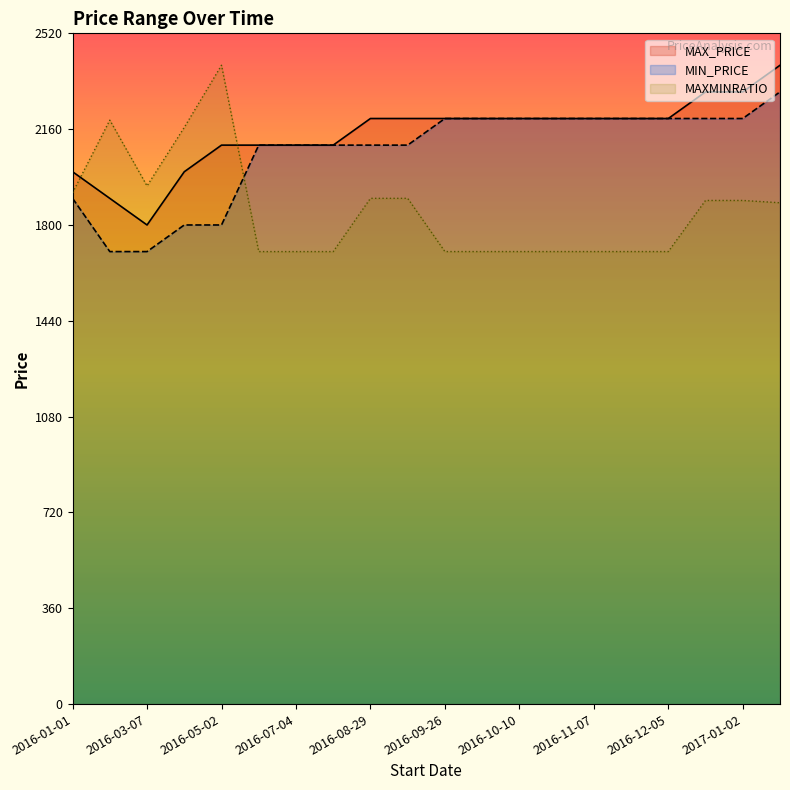

The MIN_PRICE series shows 2200.0 at 2016-10-10. True or false?

True